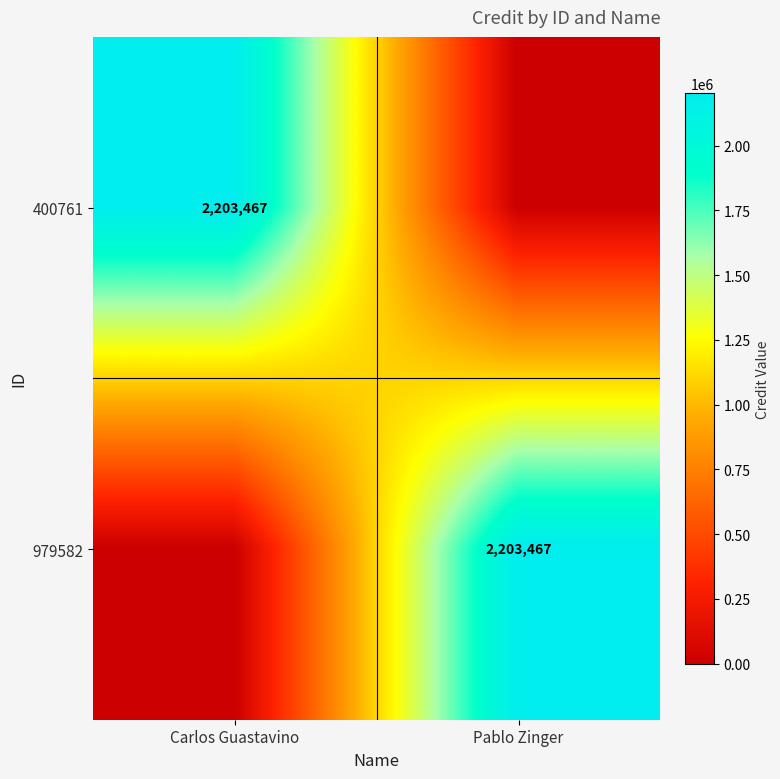

The value of 400761 at Carlos Guastavino is 2203467. True or false?

True